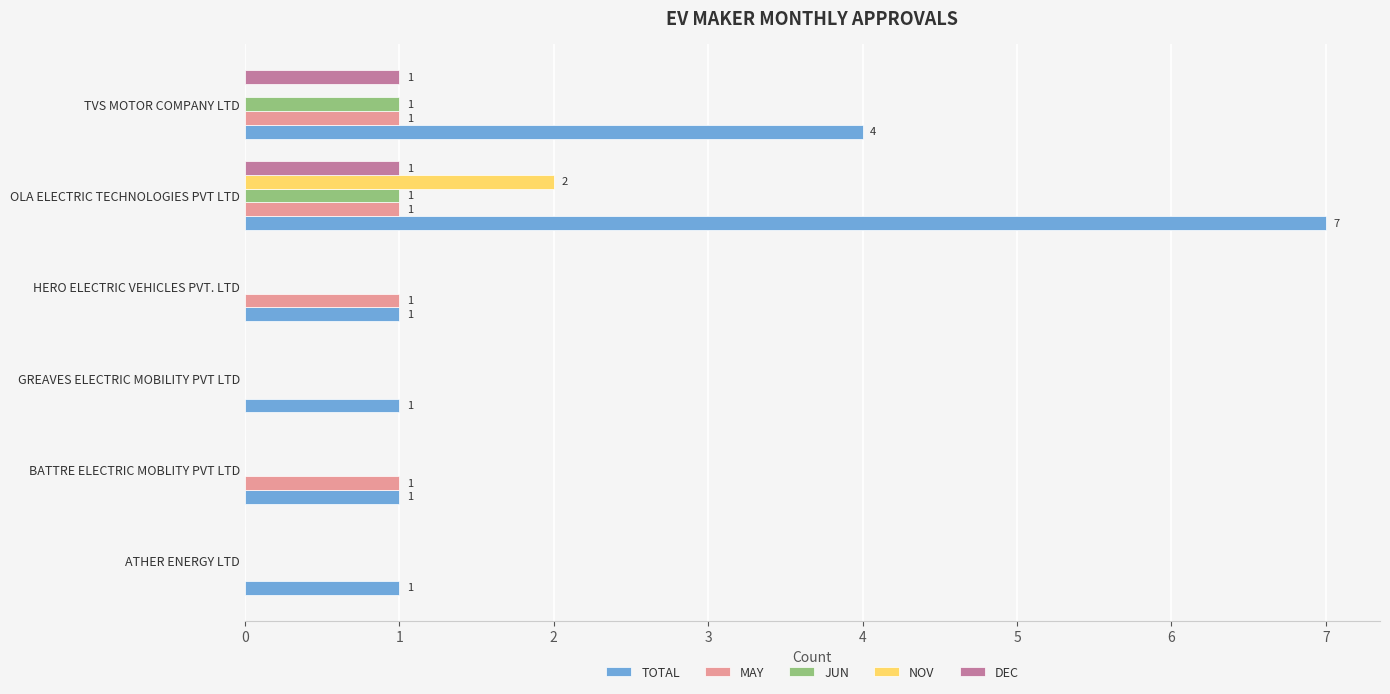

What is the sum of all TOTAL values?

15